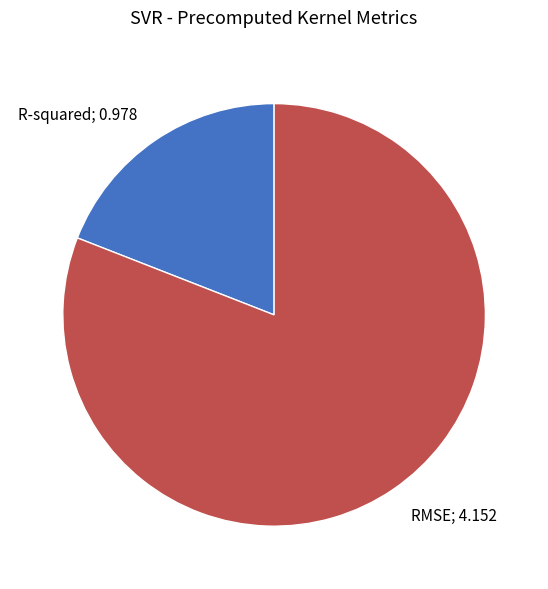

Is the sum of RMSE; 4.152 and R-squared; 0.978 greater than half?

Yes